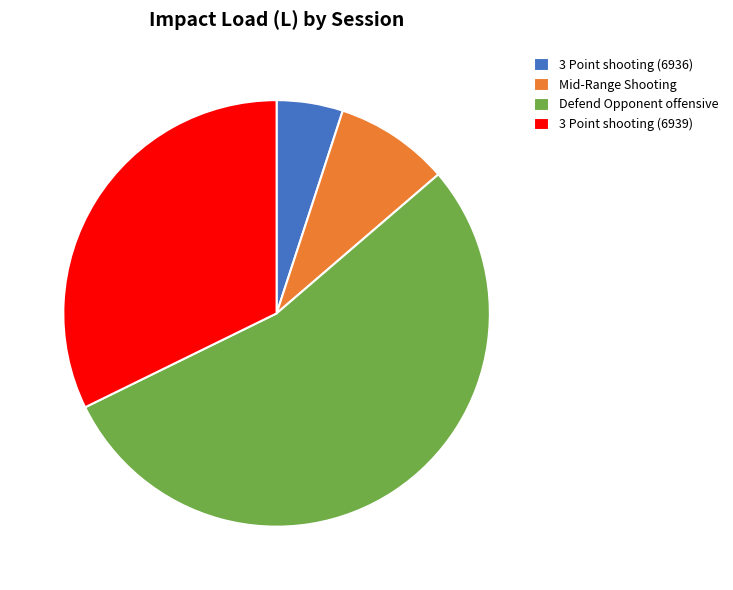

Combined, do Defend Opponent offensive and 3 Point shooting (6939) account for over 50%?

Yes